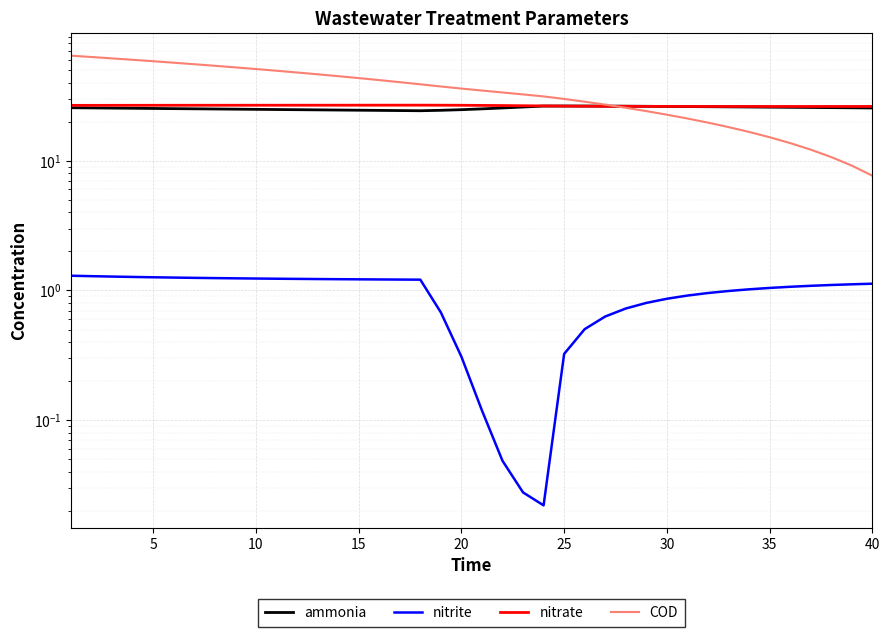

Rank the series at 10 from highest to lowest value.

COD, nitrate, ammonia, nitrite